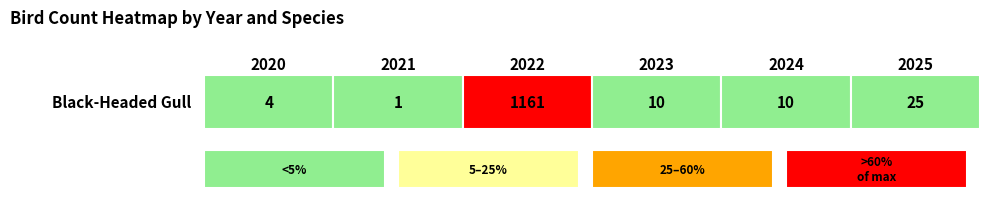

How many data points does each series have?

6